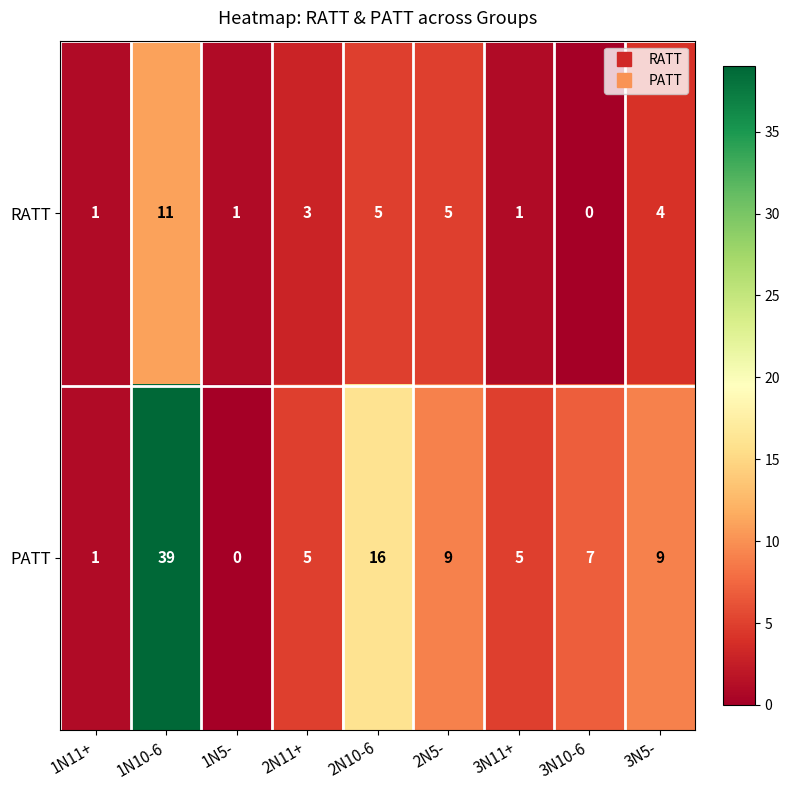

What is the greatest value displayed?

39